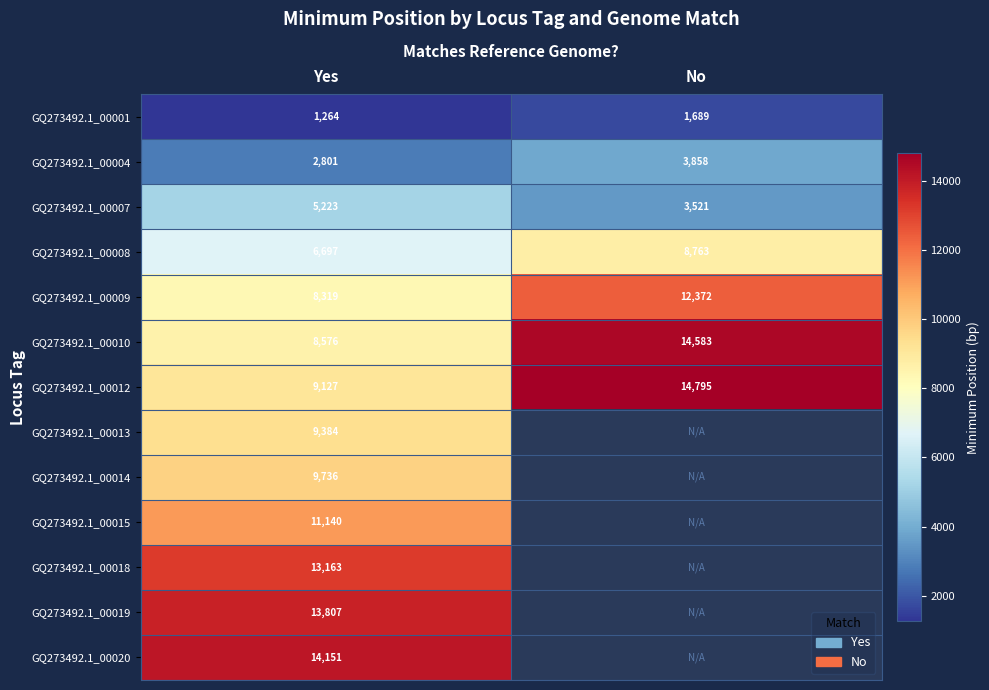

At which category does the chart reach its peak across all series?

No